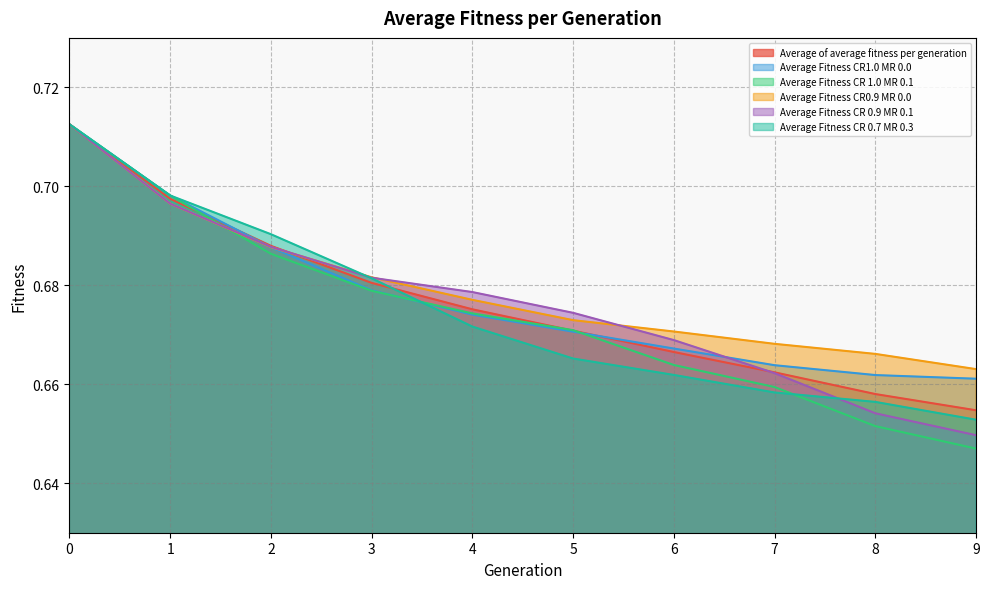

Is it true that Average Fitness CR 0.9 MR 0.1 equals 0.7 at 8?

True